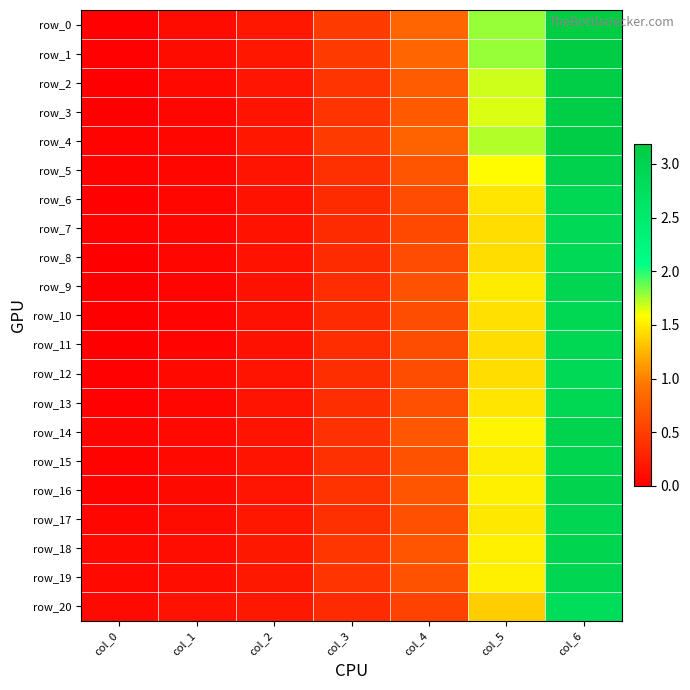

Where is row_20 nearest to the value 1?

col_5